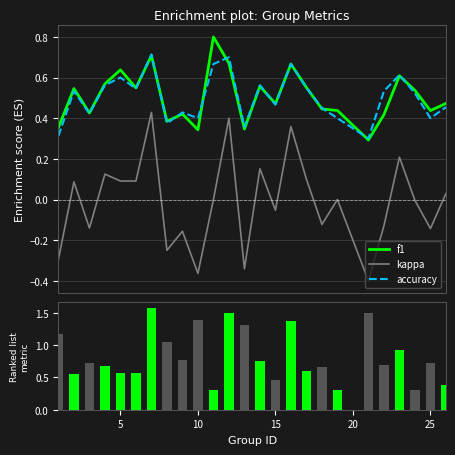

True or false: accuracy and kappa intersect in this chart.

False